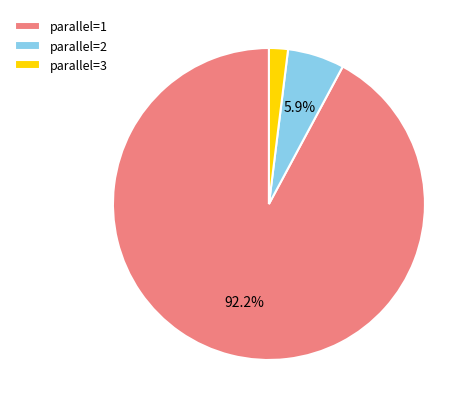

To the nearest percent, what percentage of the pie is parallel=3?

2%